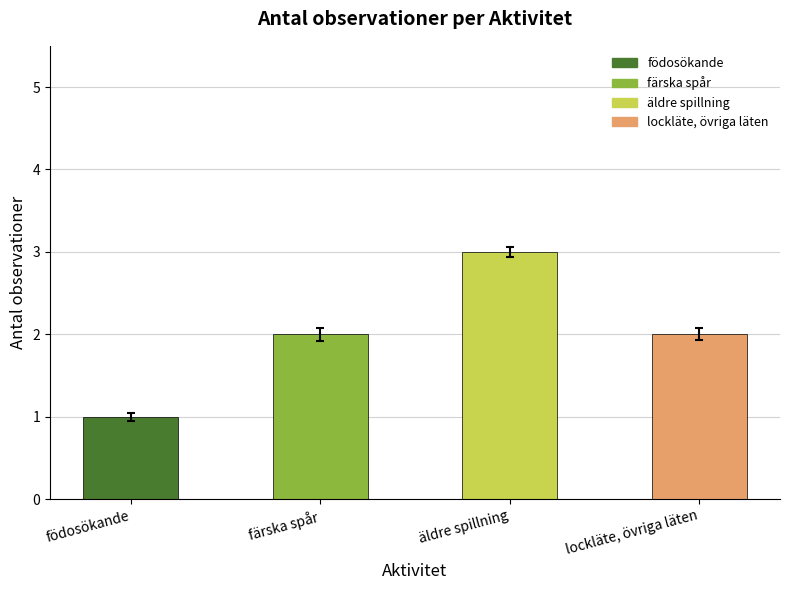

The chart shows a value of 1 at födosökande. True or false?

True